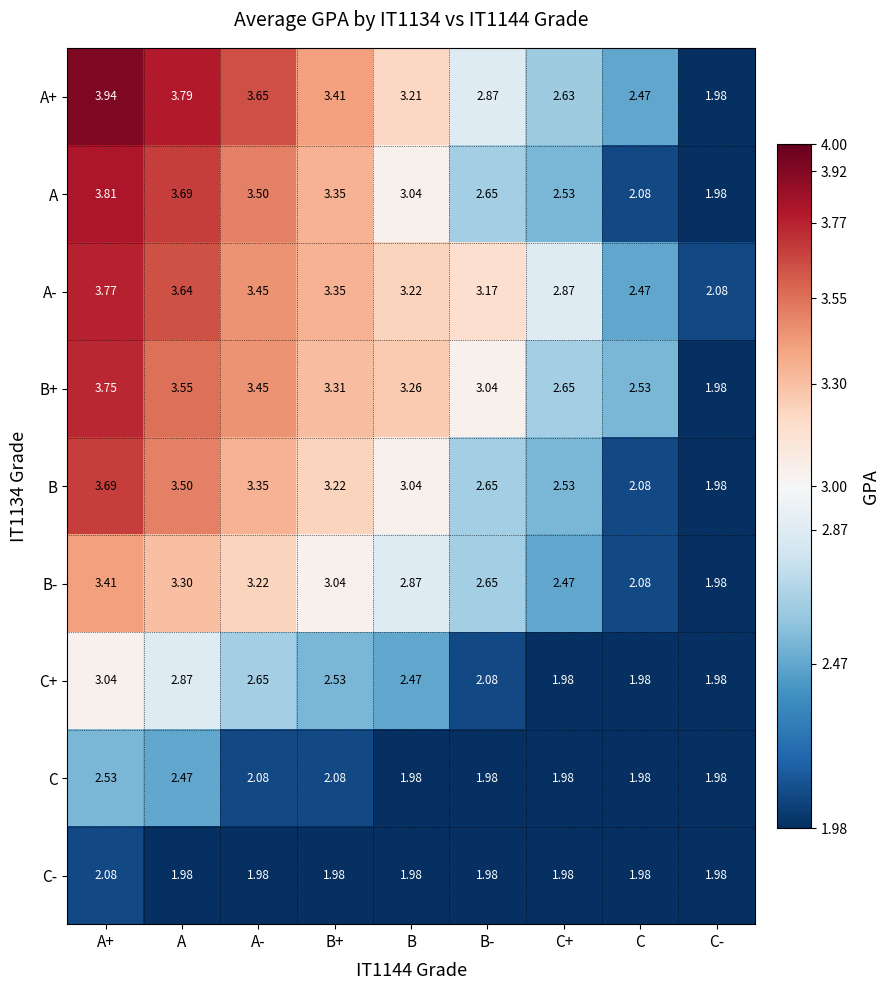

At which label does B+ reach its peak?

A+